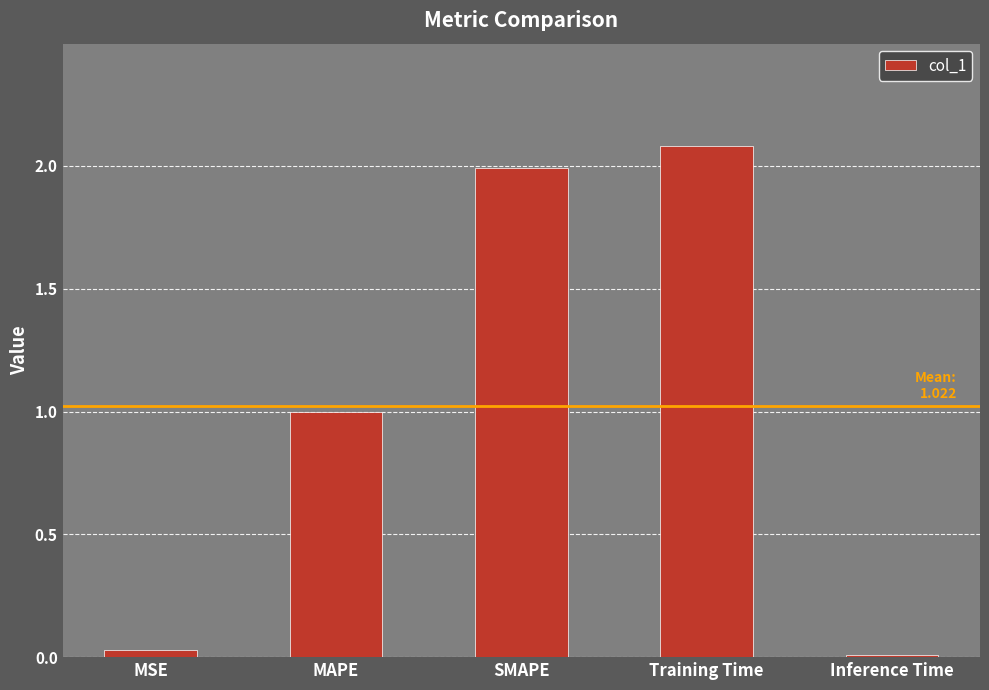

What is the average value?

1.0